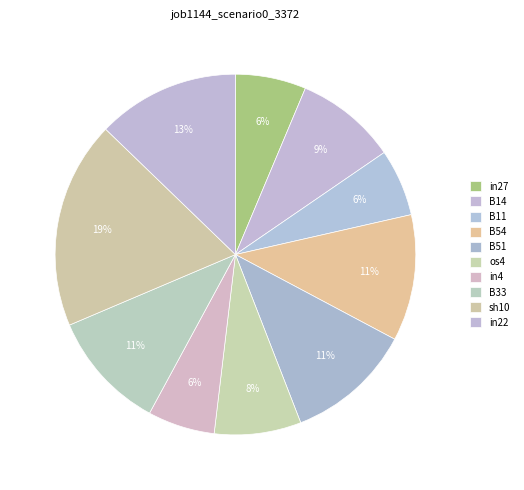

What percentage is the sh10 slice, to the nearest percent?

19%